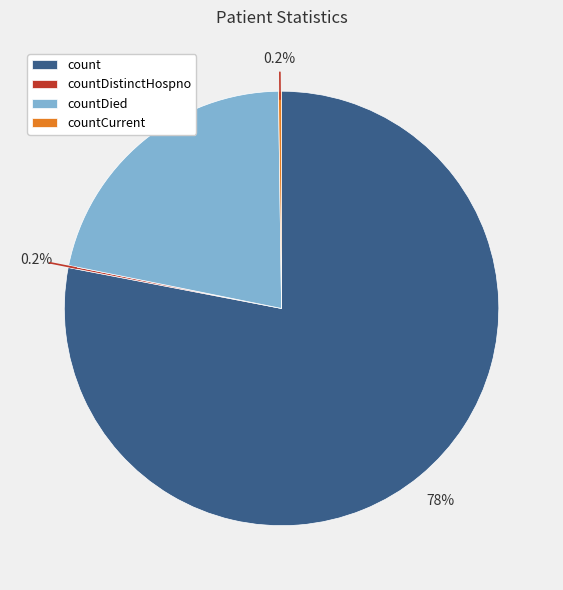

Which slice is the largest?

count